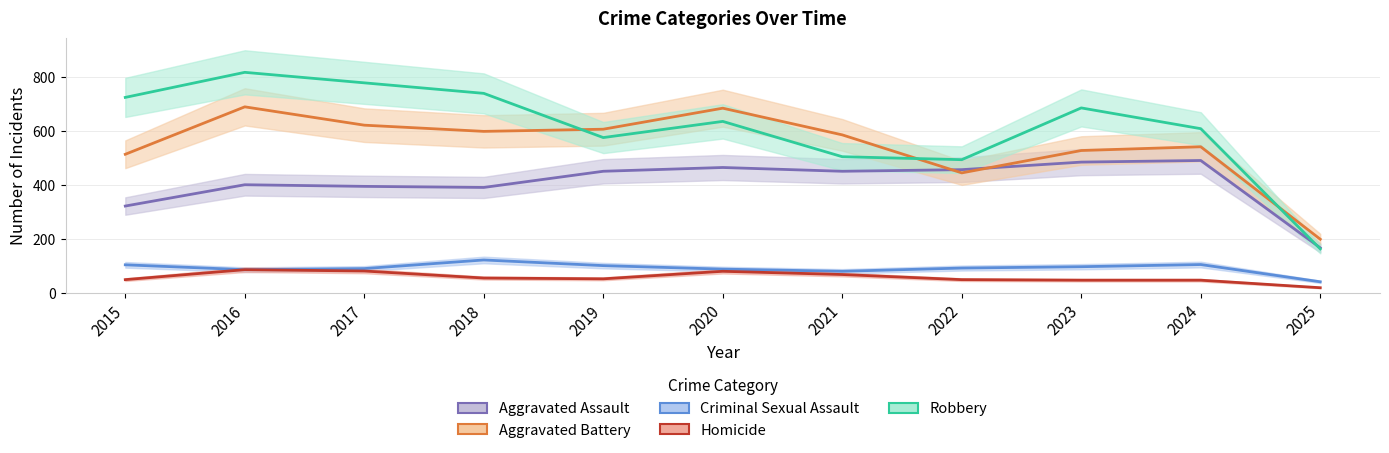

How many lines are shown in the chart?

5